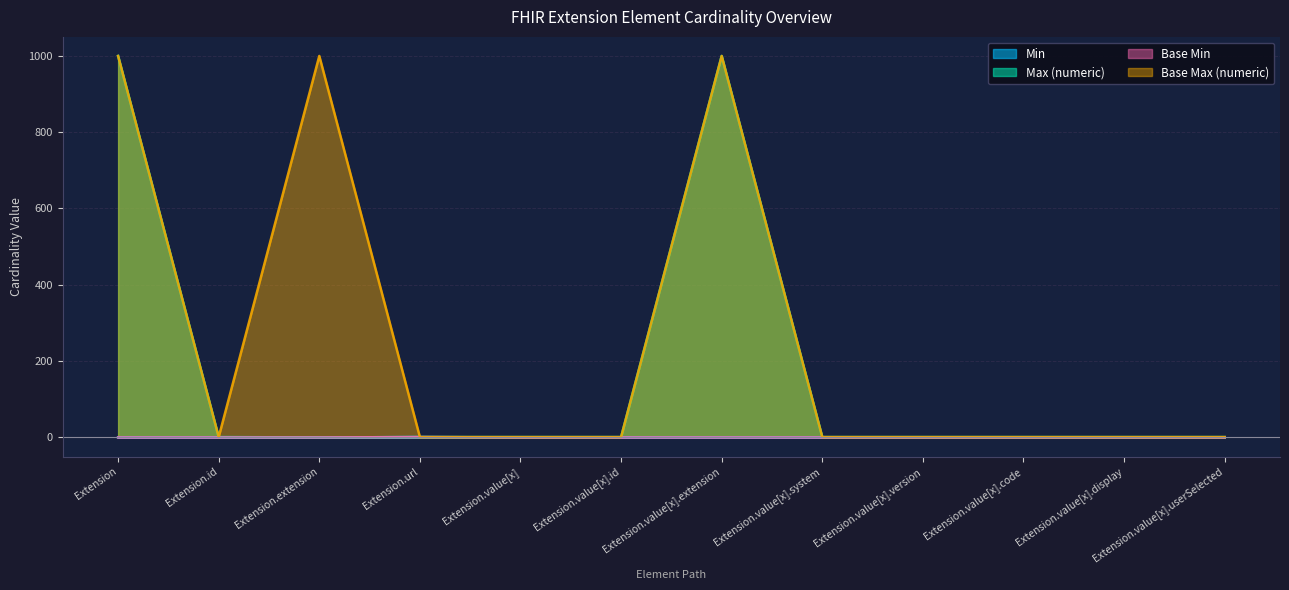

Reading left to right, extract all data points from this chart.

Min: Extension=0	Extension.id=0	Extension.extension=0	Extension.url=1	Extension.value[x]=0	Extension.value[x].id=0	Extension.value[x].extension=0	Extension.value[x].system=0	Extension.value[x].version=0	Extension.value[x].code=0	Extension.value[x].display=0	Extension.value[x].userSelected=0
Max (numeric): Extension=999	Extension.id=1	Extension.extension=0	Extension.url=1	Extension.value[x]=1	Extension.value[x].id=1	Extension.value[x].extension=999	Extension.value[x].system=1	Extension.value[x].version=1	Extension.value[x].code=1	Extension.value[x].display=1	Extension.value[x].userSelected=1
Base Min: Extension=0	Extension.id=0	Extension.extension=0	Extension.url=1	Extension.value[x]=0	Extension.value[x].id=0	Extension.value[x].extension=0	Extension.value[x].system=0	Extension.value[x].version=0	Extension.value[x].code=0	Extension.value[x].display=0	Extension.value[x].userSelected=0
Base Max (numeric): Extension=999	Extension.id=1	Extension.extension=999	Extension.url=1	Extension.value[x]=1	Extension.value[x].id=1	Extension.value[x].extension=999	Extension.value[x].system=1	Extension.value[x].version=1	Extension.value[x].code=1	Extension.value[x].display=1	Extension.value[x].userSelected=1